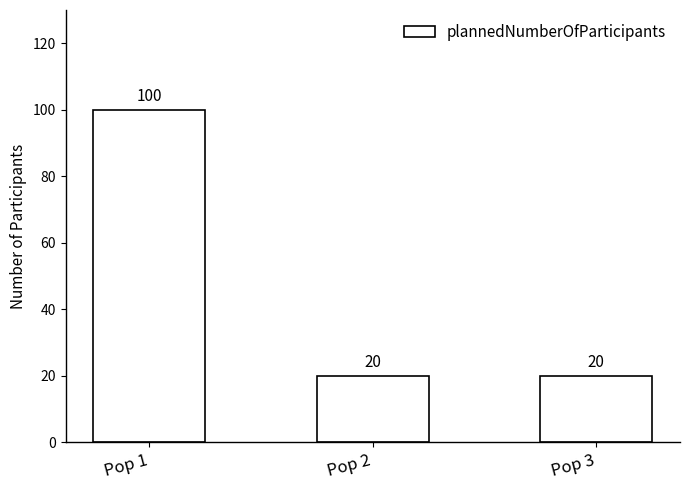

Which label corresponds to the largest value in the chart?

Pop 1